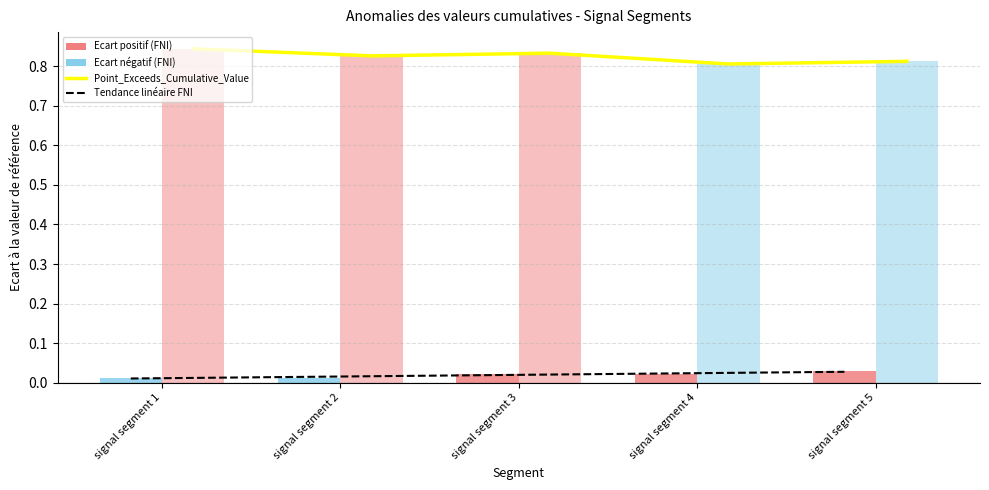

At how many categories does at least one series exceed 0?

5